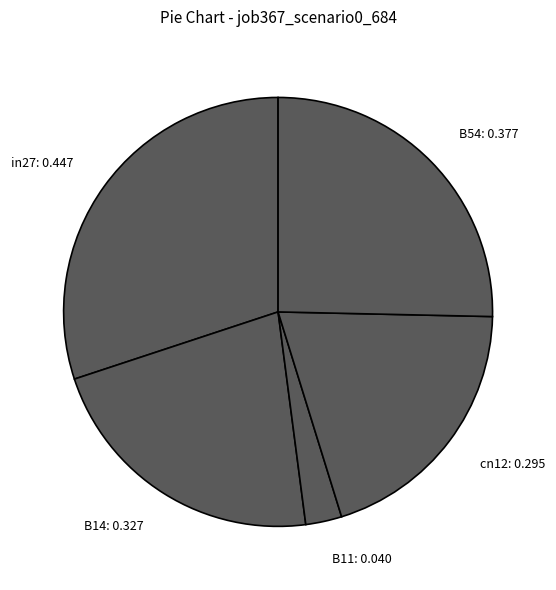

How many slices are in this pie chart?

5